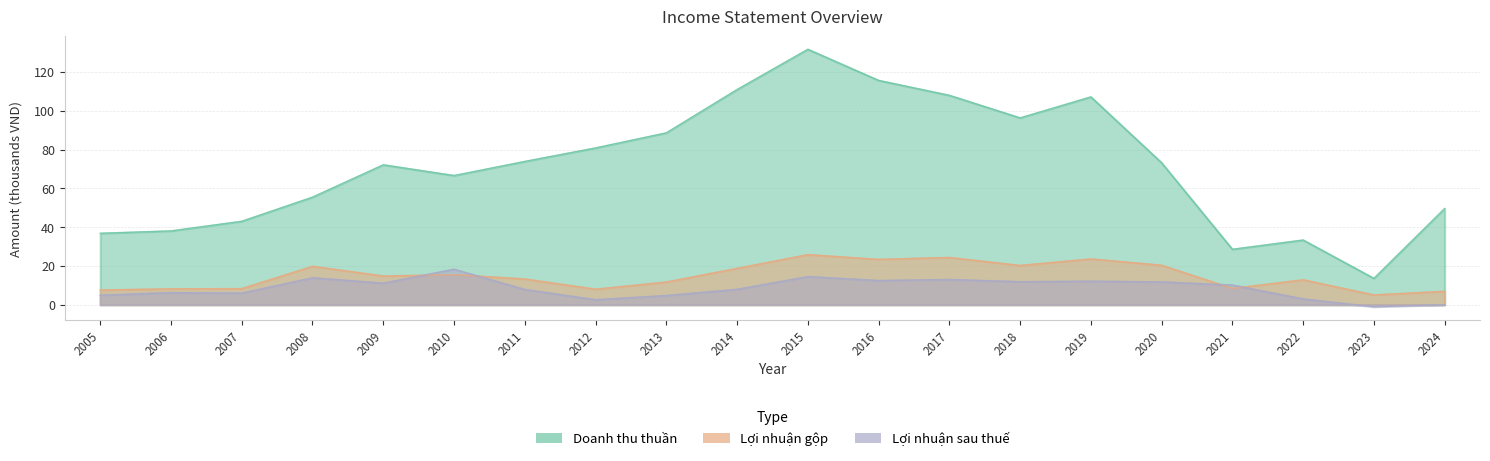

What is the difference between the Lợi nhuận gộp values at 2023 and 2014?

13.7